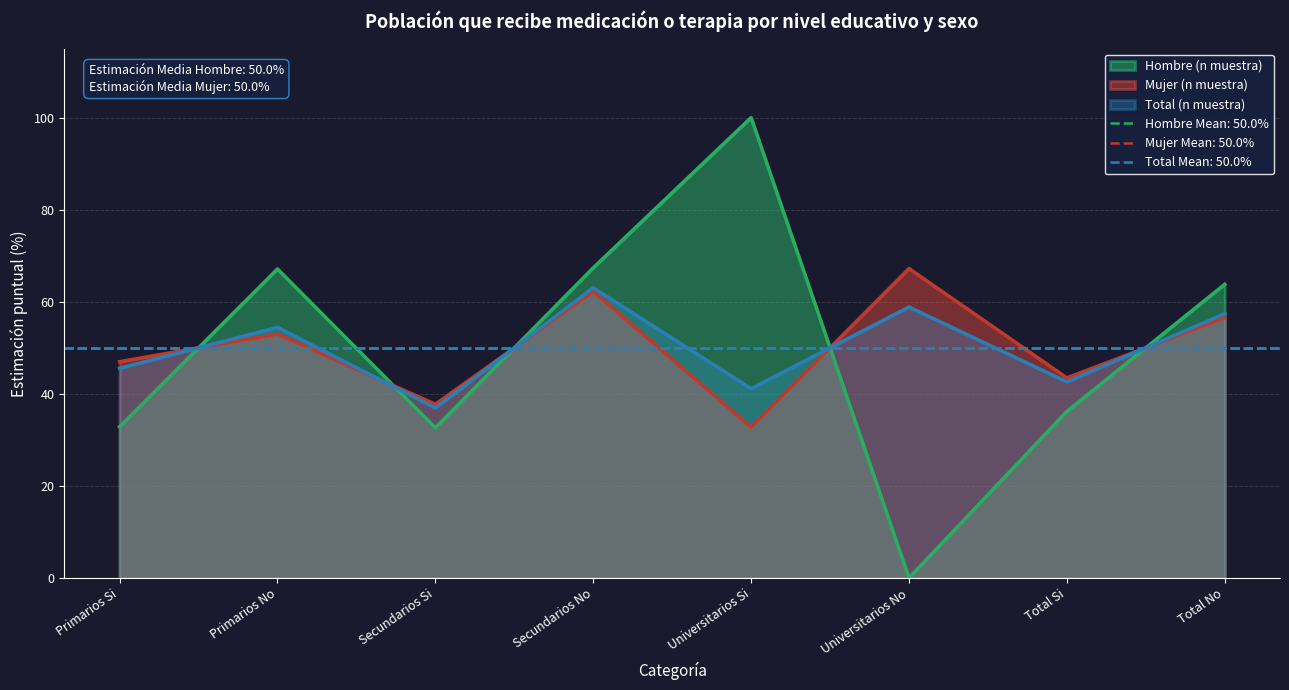

Is it true that Mujer (n muestra) equals 67.2 at Universitarios No?

True